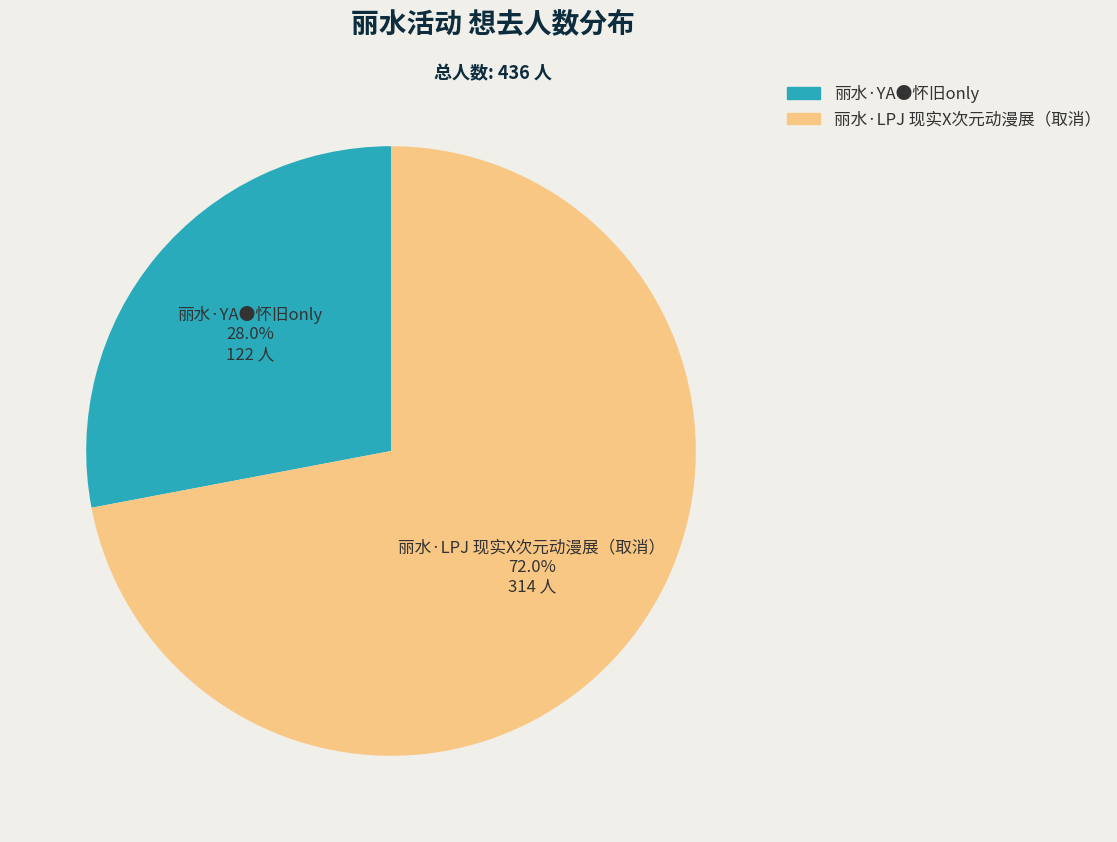

Rank the categories by value from lowest to highest.

丽水·YA●怀旧only, 丽水·LPJ 现实X次元动漫展（取消）